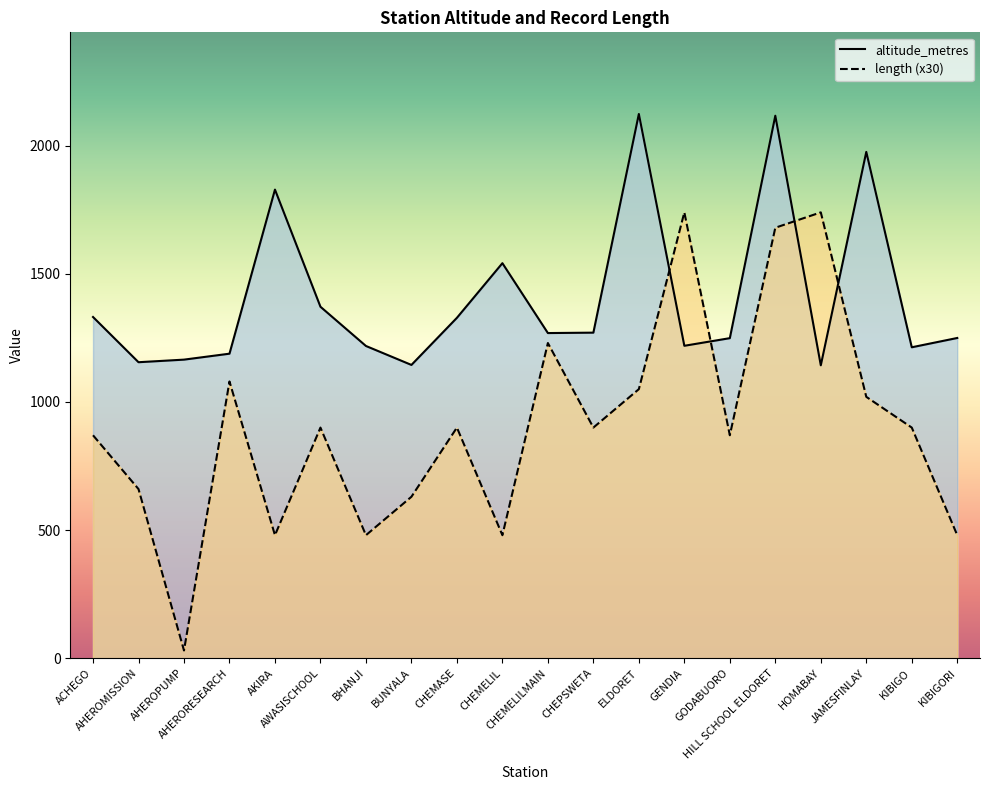

What is the label of the 2nd point from the right?

KIBIGO